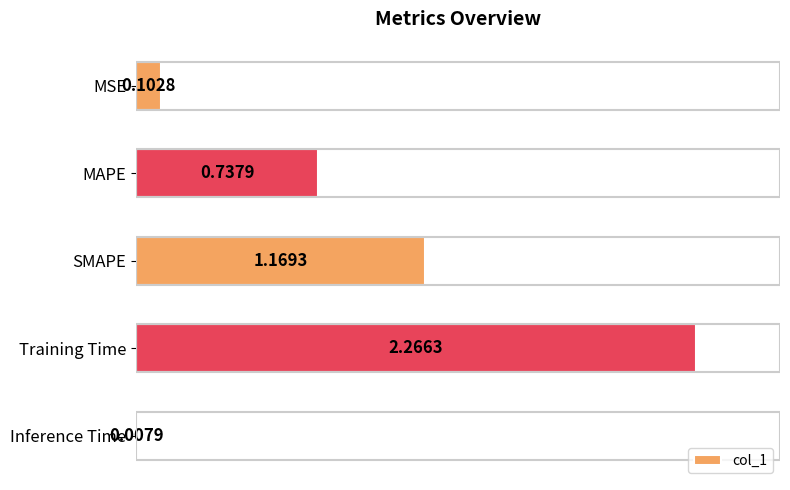

What is the label of the 5th bar from the bottom?

MSE